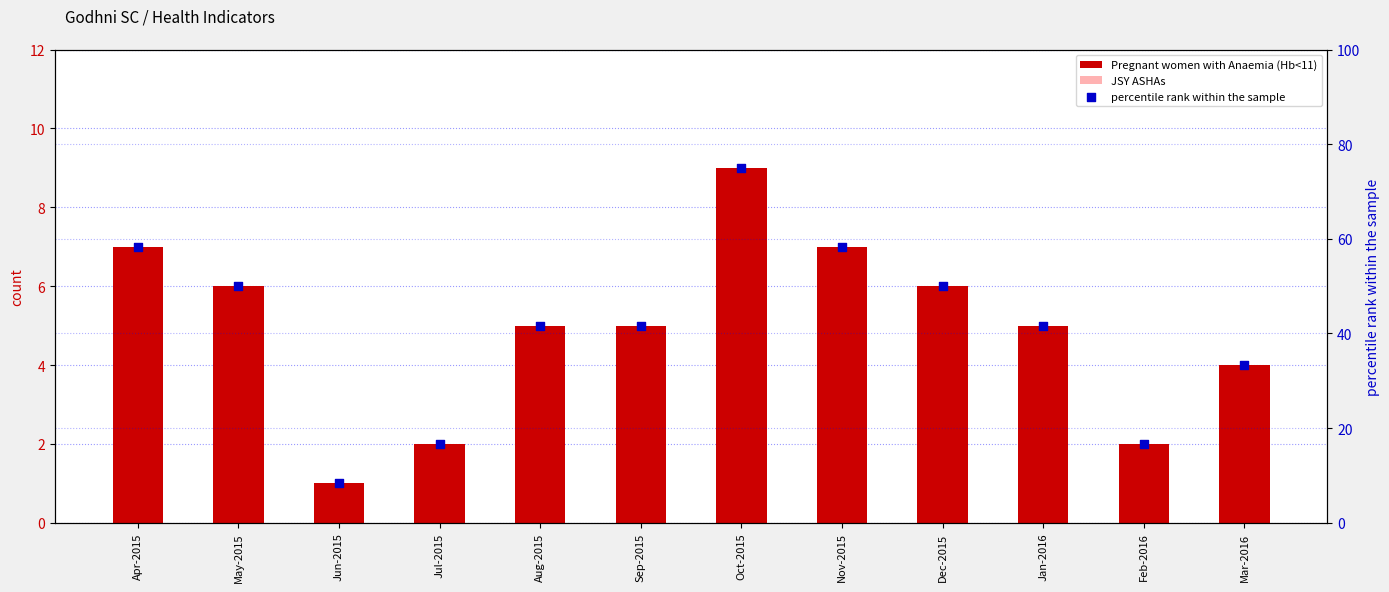

Which series has the largest Y range (max minus min)?

percentile rank within the sample